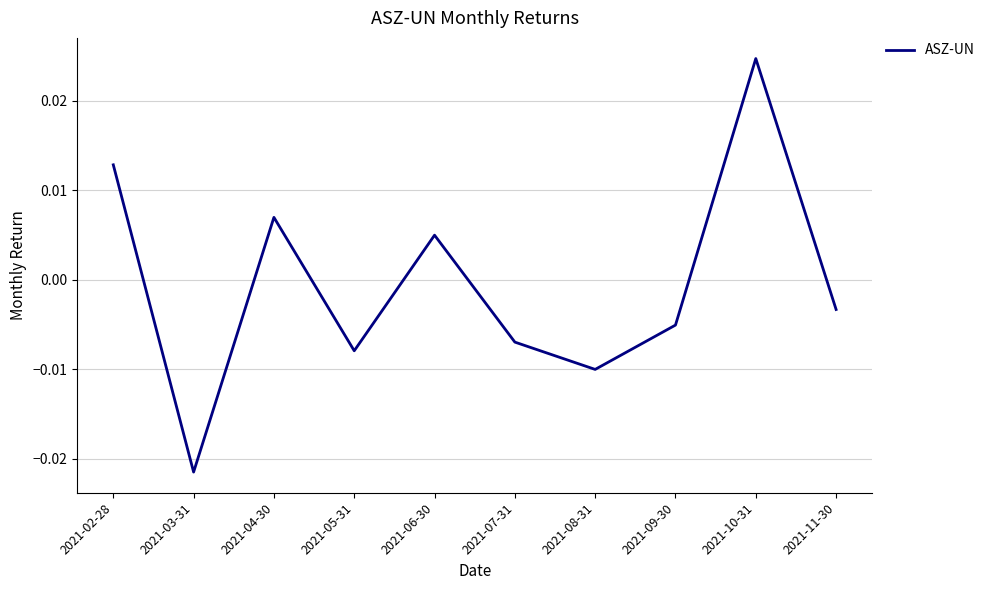

How many lines are shown in the chart?

1